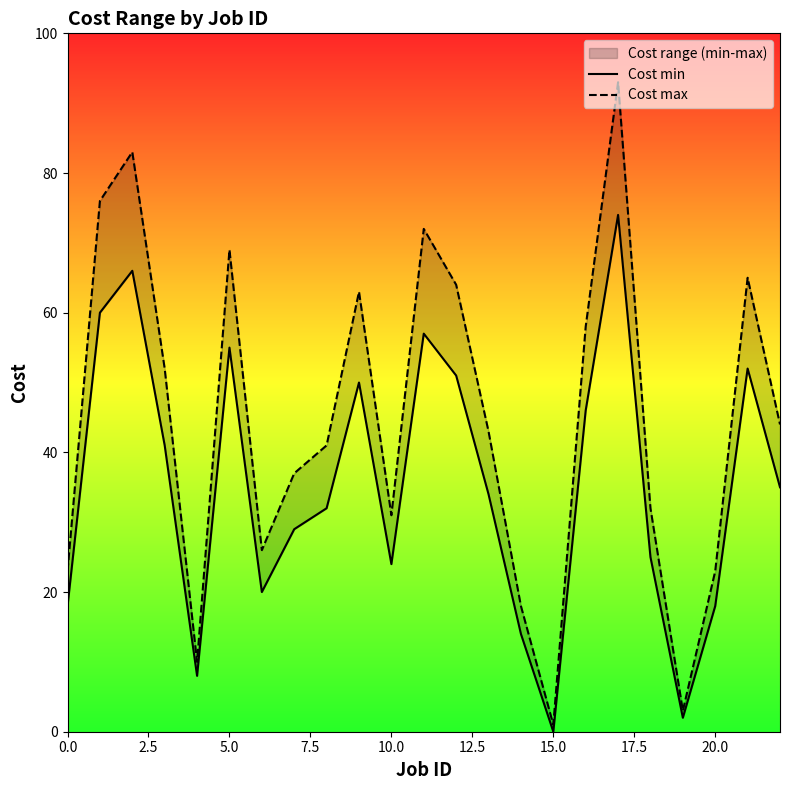

Where is Cost max nearest to the value 47?

22